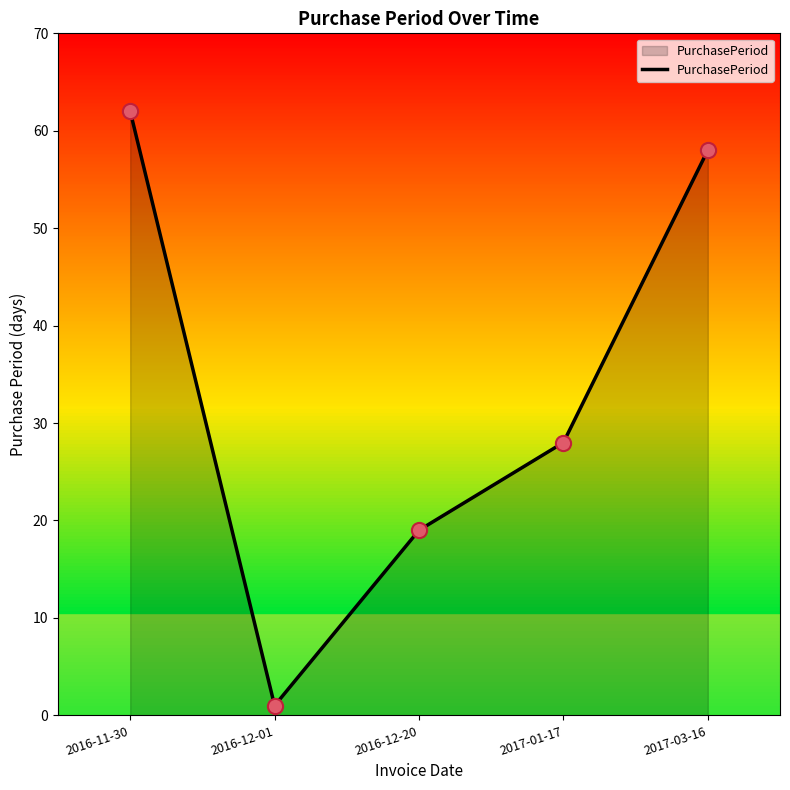

What is the change in value from 2016-11-30 to 2017-03-16?

-4